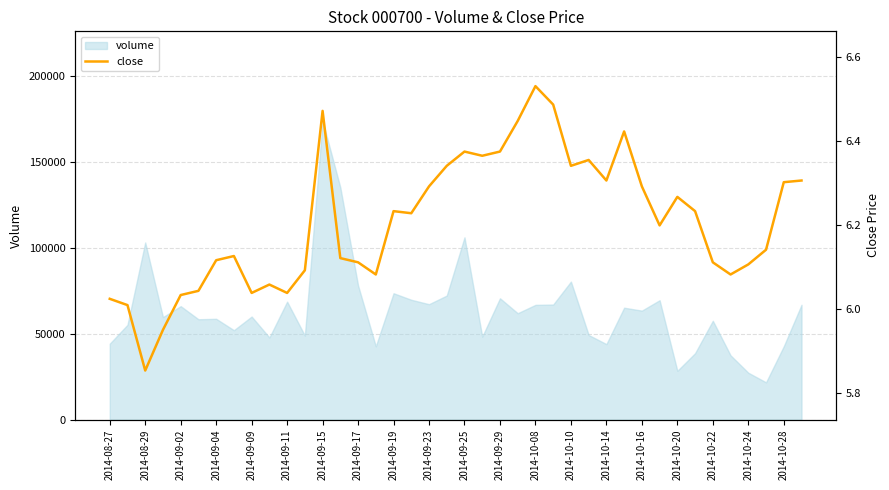

The value of volume at 2014-09-29 is 70637. True or false?

True